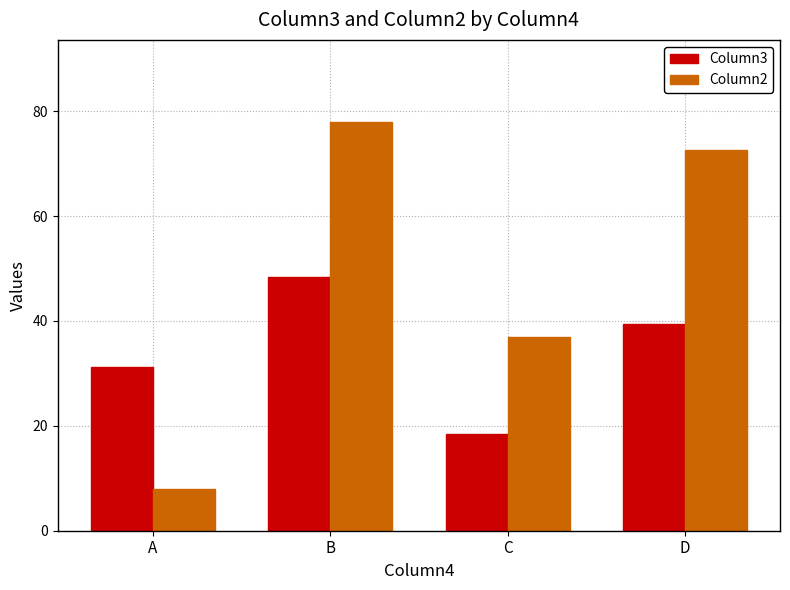

What is the value of the Column2 bar at the 4th from the left?

72.7